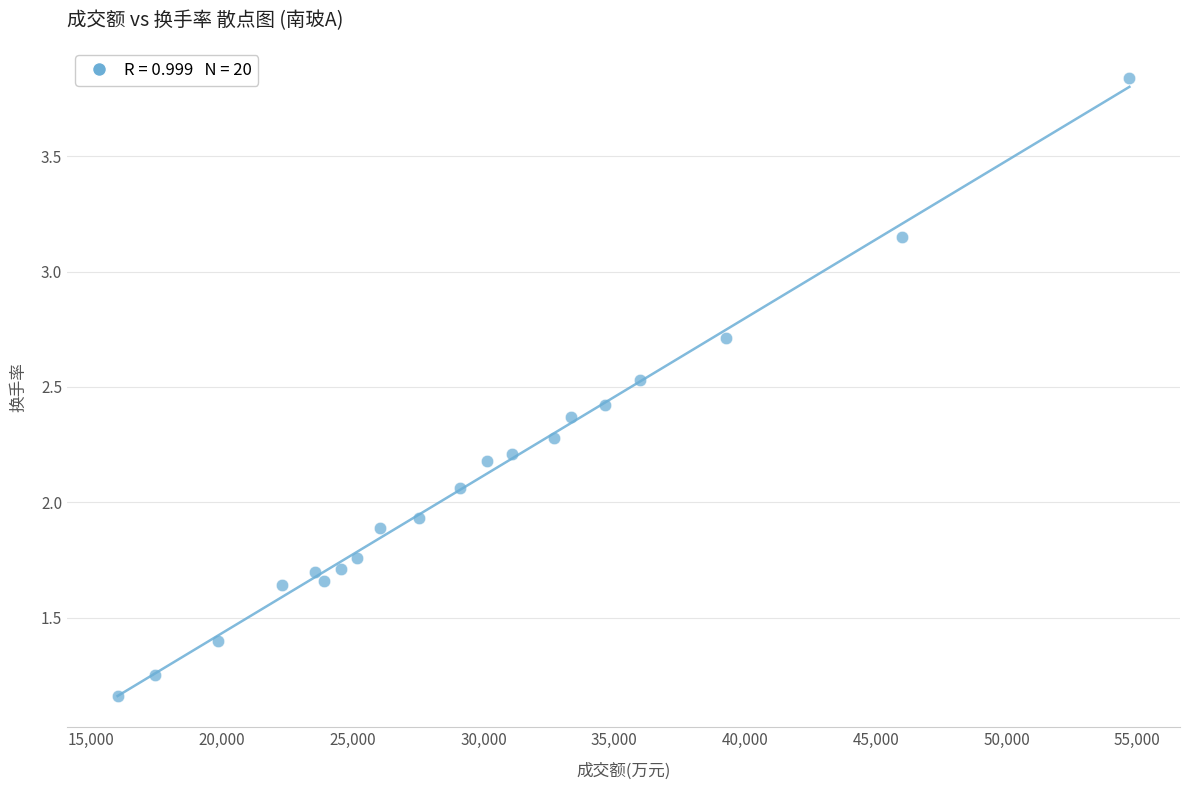

What is the range of Y values (max minus min)?

2.7